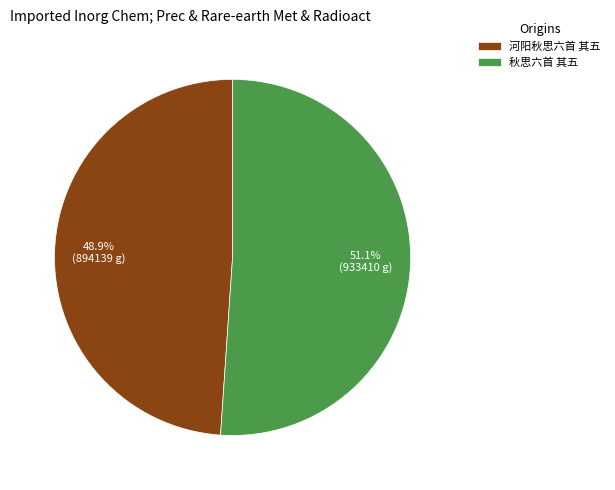

How many slices are in this pie chart?

2